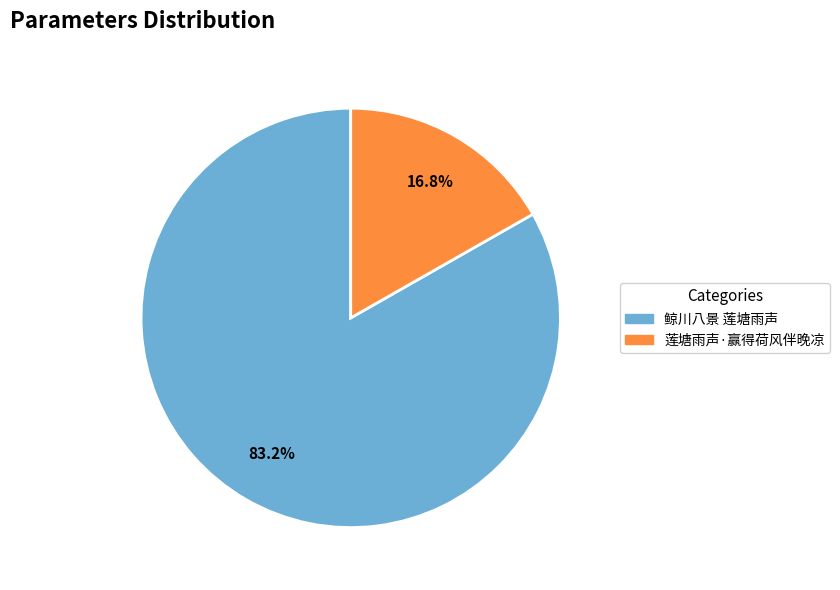

To the nearest percent, what is the combined percentage of 莲塘雨声·赢得荷风伴晚凉 and 鲸川八景 莲塘雨声?

100%